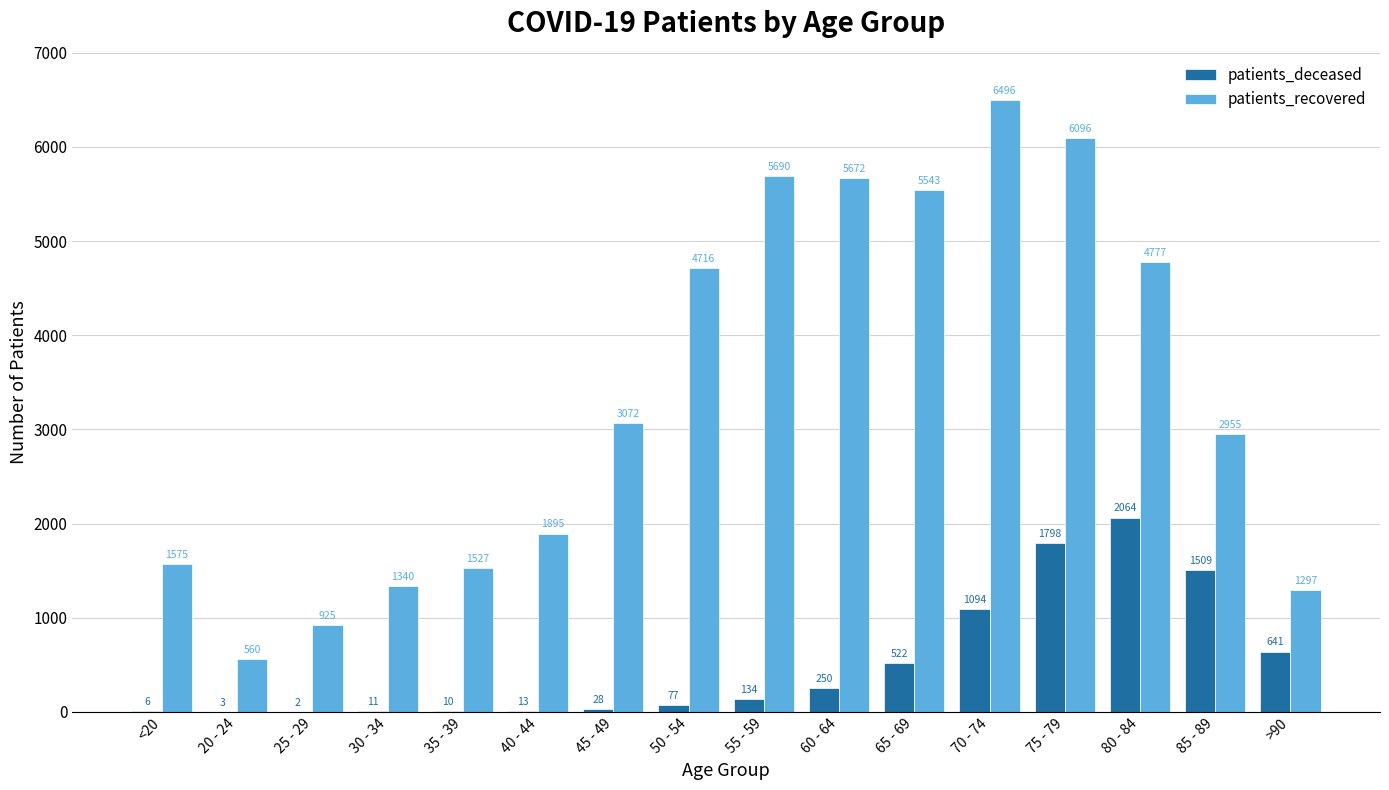

True or false: patients_recovered has a value of 560 at 20 - 24.

True